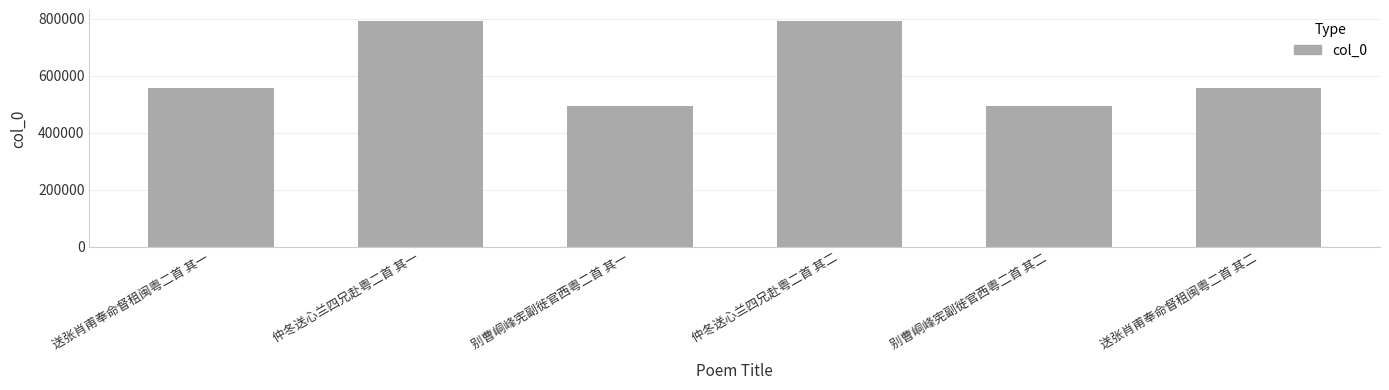

What is the label of the 6th bar from the left?

送张肖甫奉命督租闽粤二首 其二